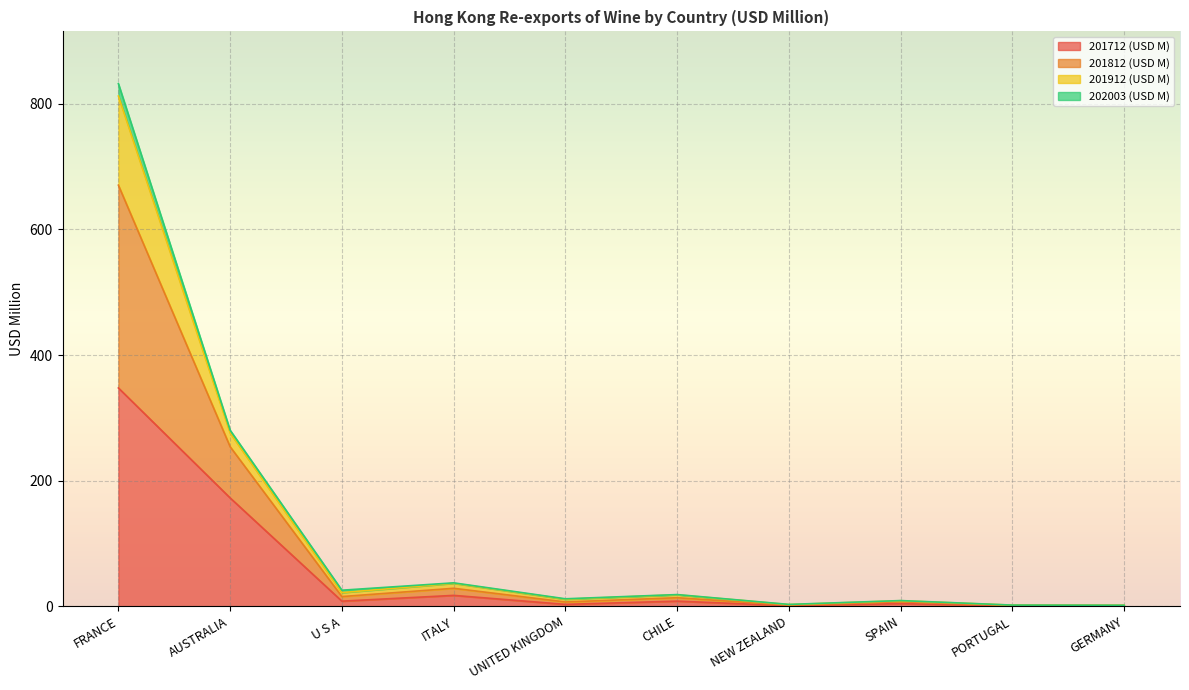

What are all the series names shown in the legend?

201712 (USD M), 201812 (USD M), 201912 (USD M), 202003 (USD M)